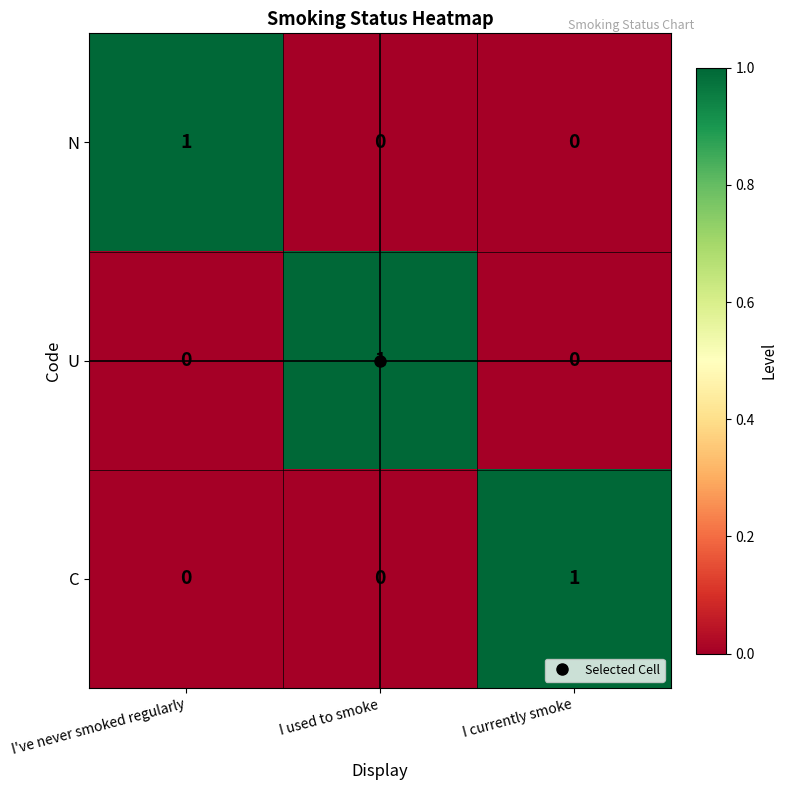

At how many categories does at least one series exceed 0?

3